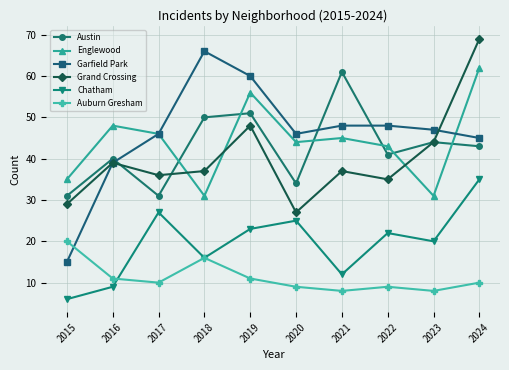

What is the highest value of the Chatham series?

35